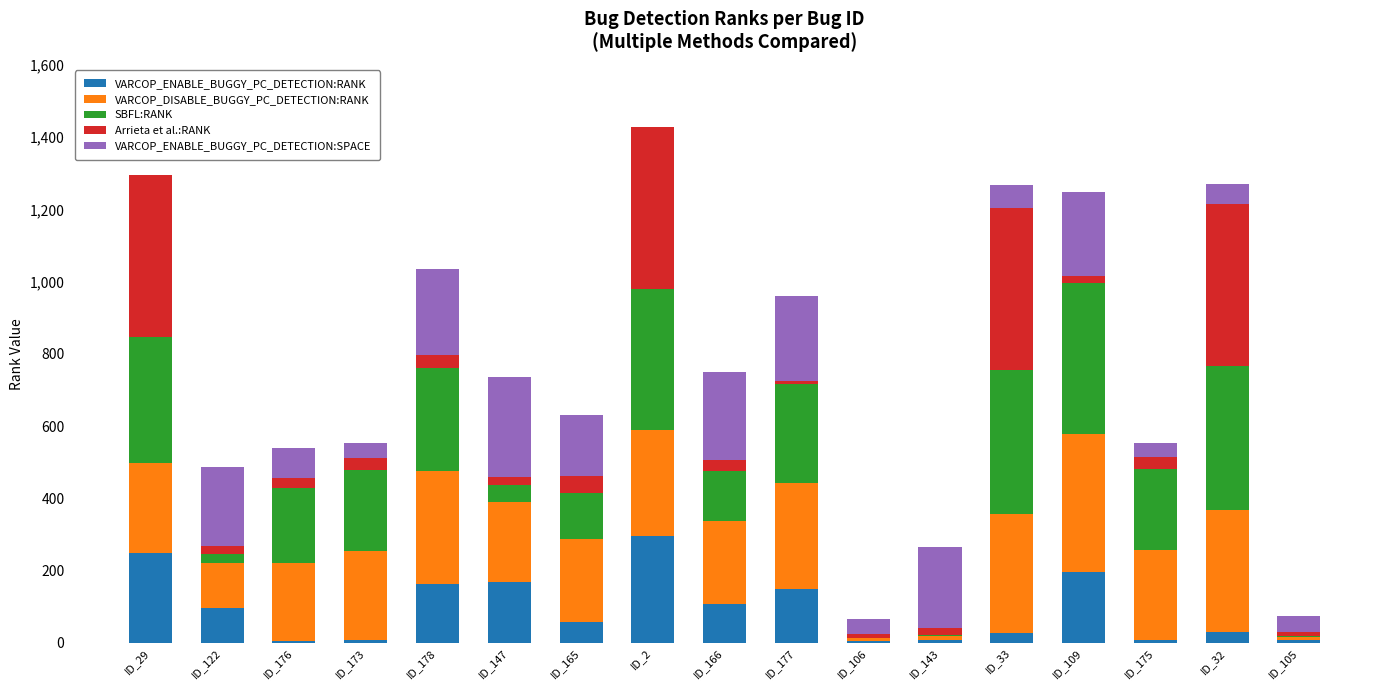

What is the maximum value for VARCOP_ENABLE_BUGGY_PC_DETECTION:RANK?

295